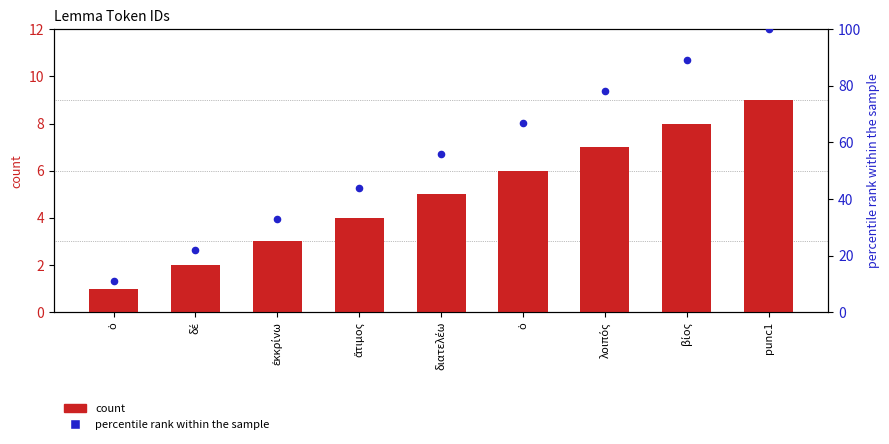

Which series reaches the maximum Y coordinate?

percentile rank within the sample